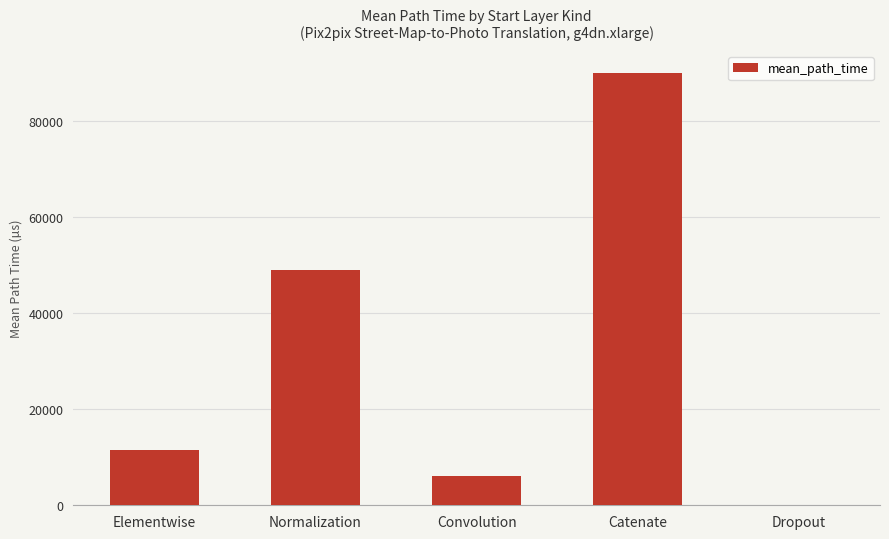

Which category has the highest value across all series?

Catenate